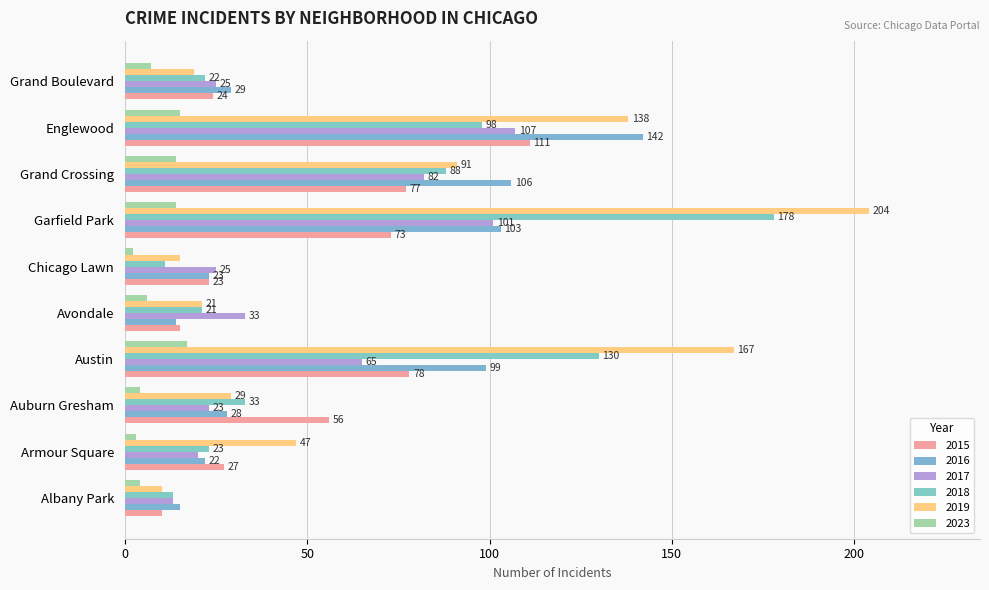

Which series has the largest range (max minus min)?

2019